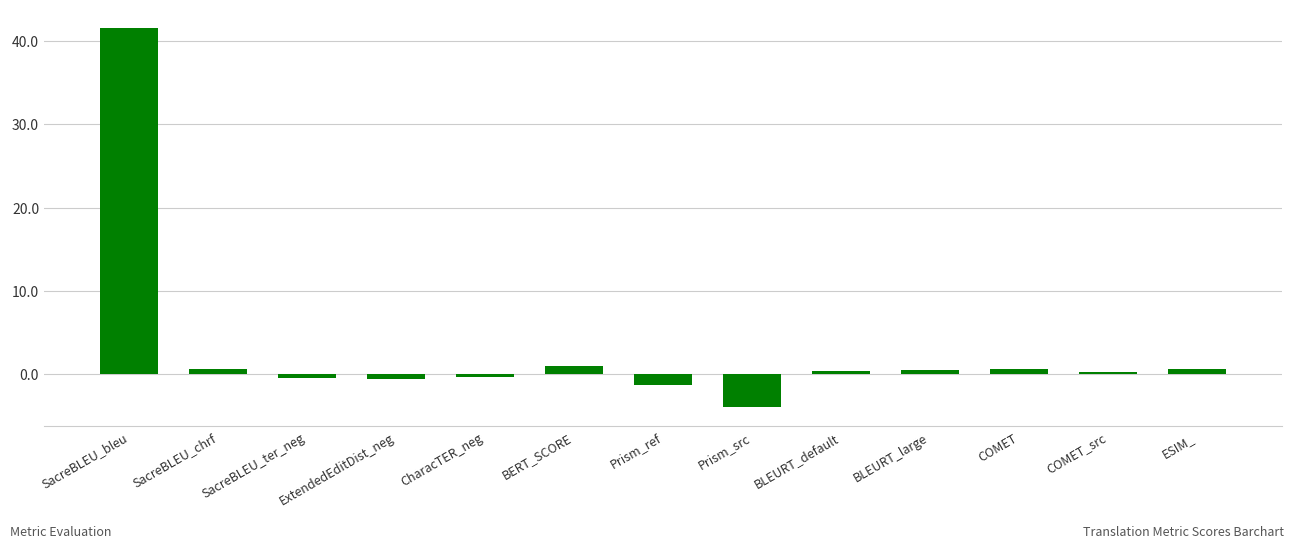

Which has a higher value, ESIM_ or Prism_ref?

ESIM_